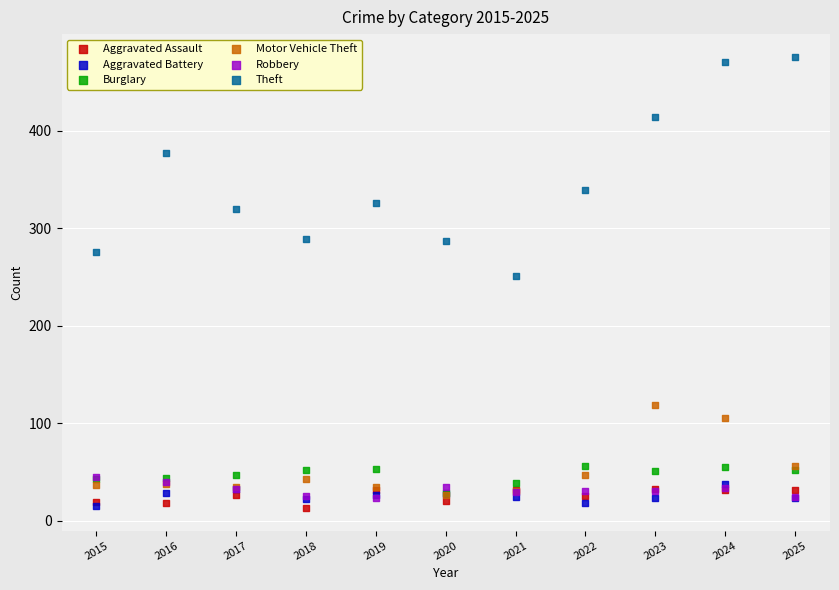

Which series has the widest spread of Y values?

Theft